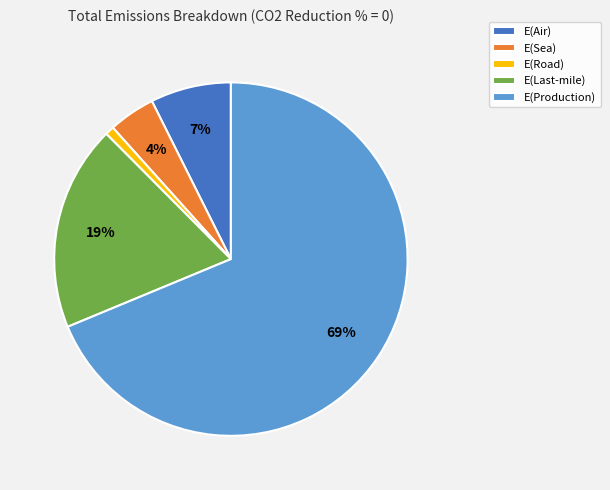

How many segments does this pie chart have?

5